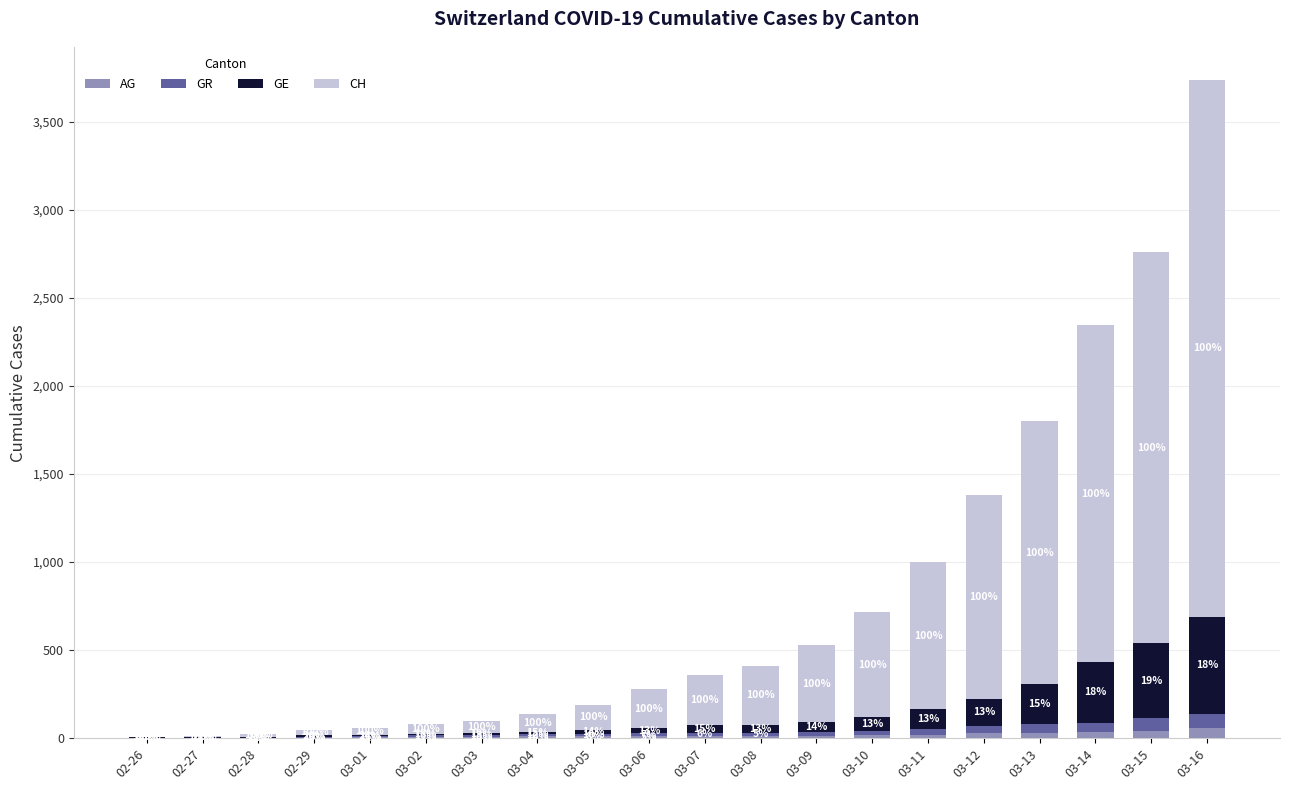

Reading left to right, list the values for the AG series.

02-26=1	02-27=1	02-28=1	02-29=3	03-01=4	03-02=7	03-03=7	03-04=10	03-05=11	03-06=12	03-07=14	03-08=14	03-09=15	03-10=18	03-11=20	03-12=27	03-13=30	03-14=33	03-15=43	03-16=56